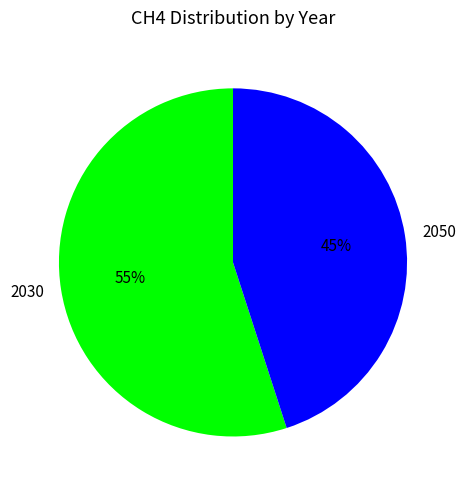

Combined, do 2050 and 2030 account for over 50%?

Yes